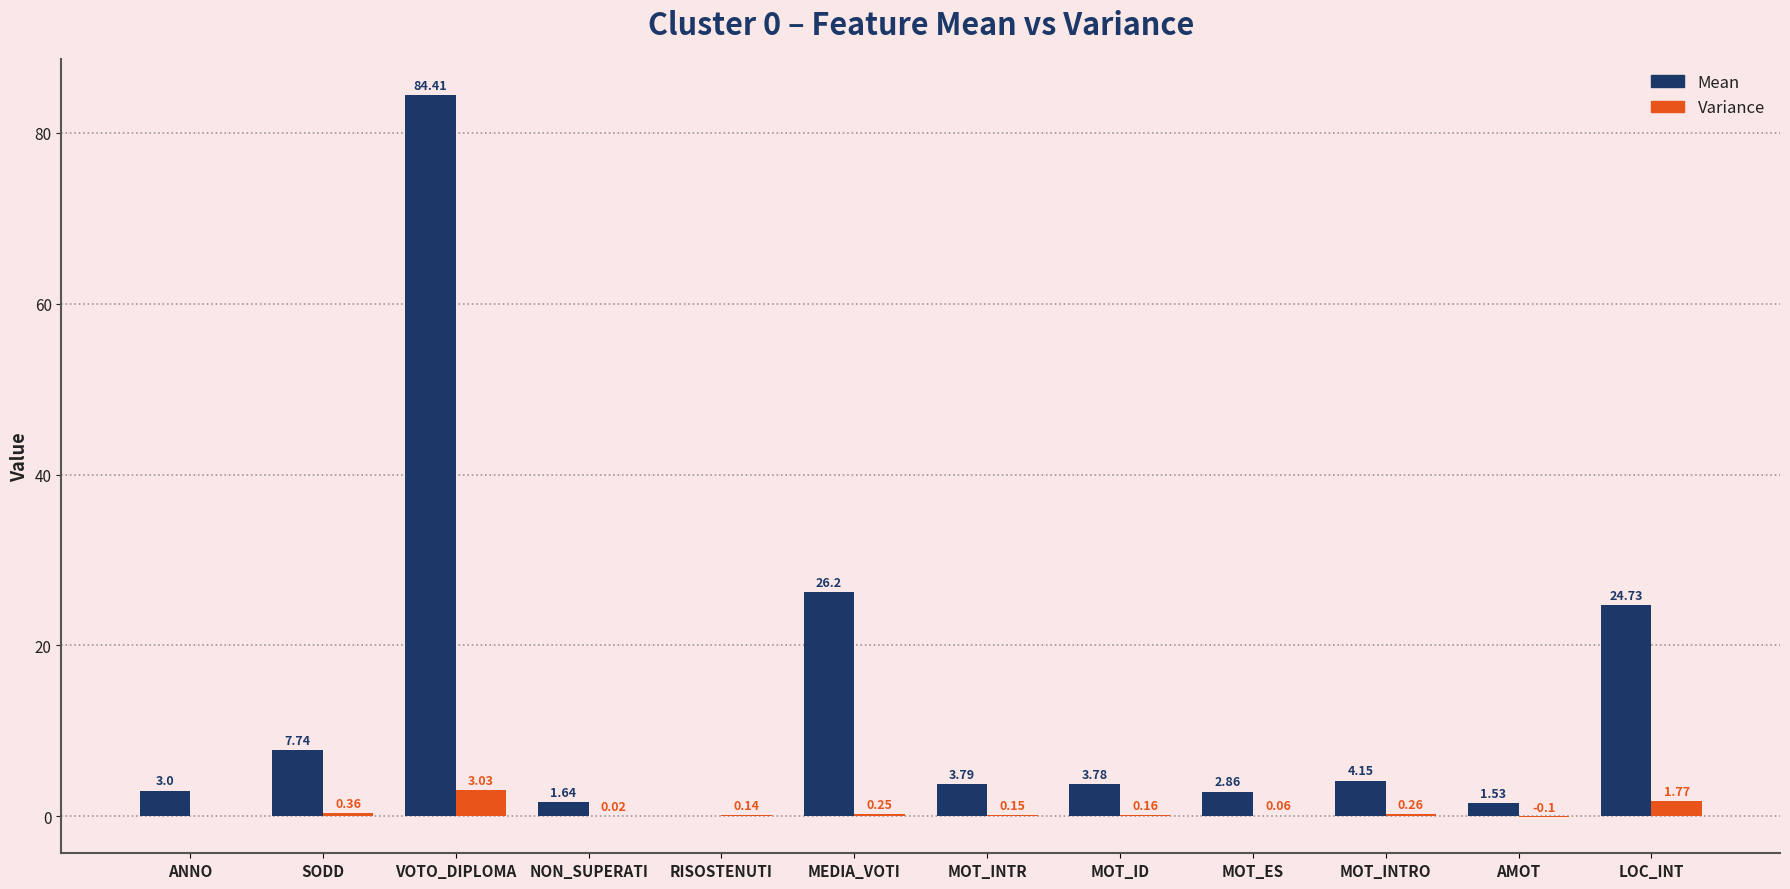

How many positive values does the Mean series have?

11